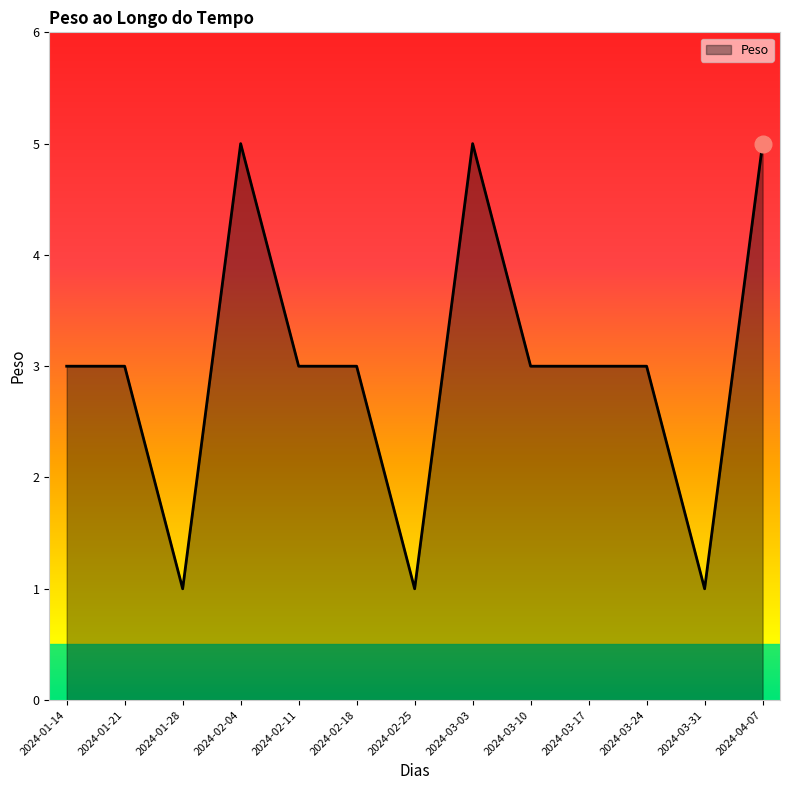

Reading left to right, what are all the values shown in this chart?

3	3	1	5	3	3	1	5	3	3	3	1	5